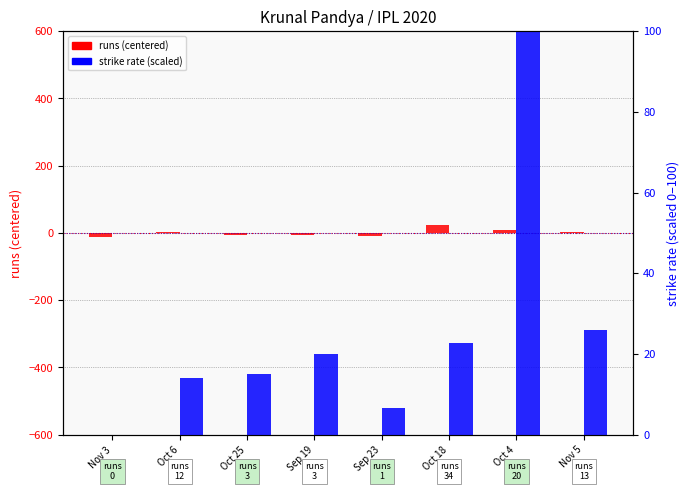

Where is runs (centered) nearest to the value 6?

Oct 4